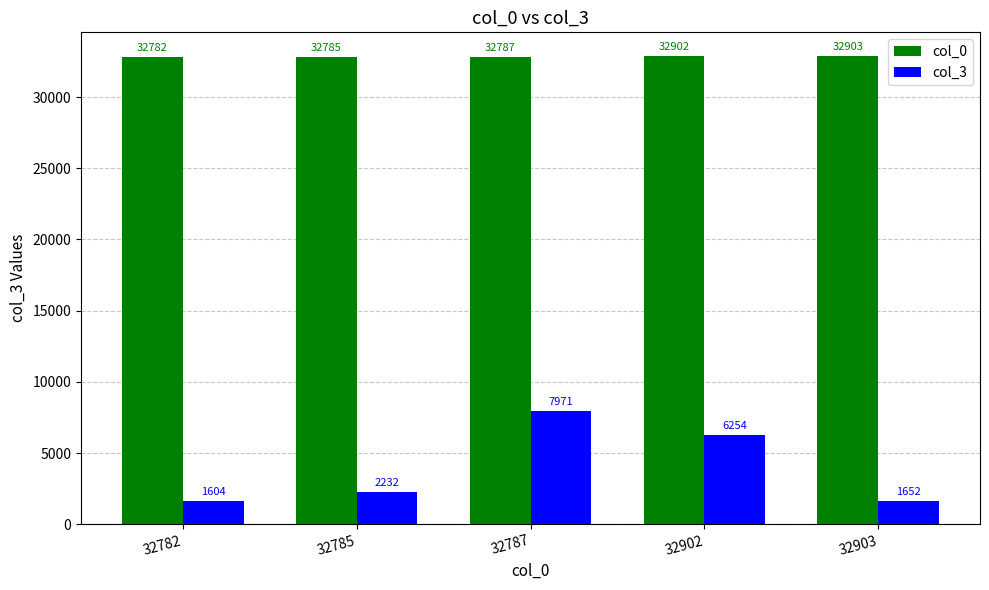

Reading left to right, list all the values displayed in this chart.

col_0: 32782	32785	32787	32902	32903
col_3: 1604	2232	7971	6254	1652